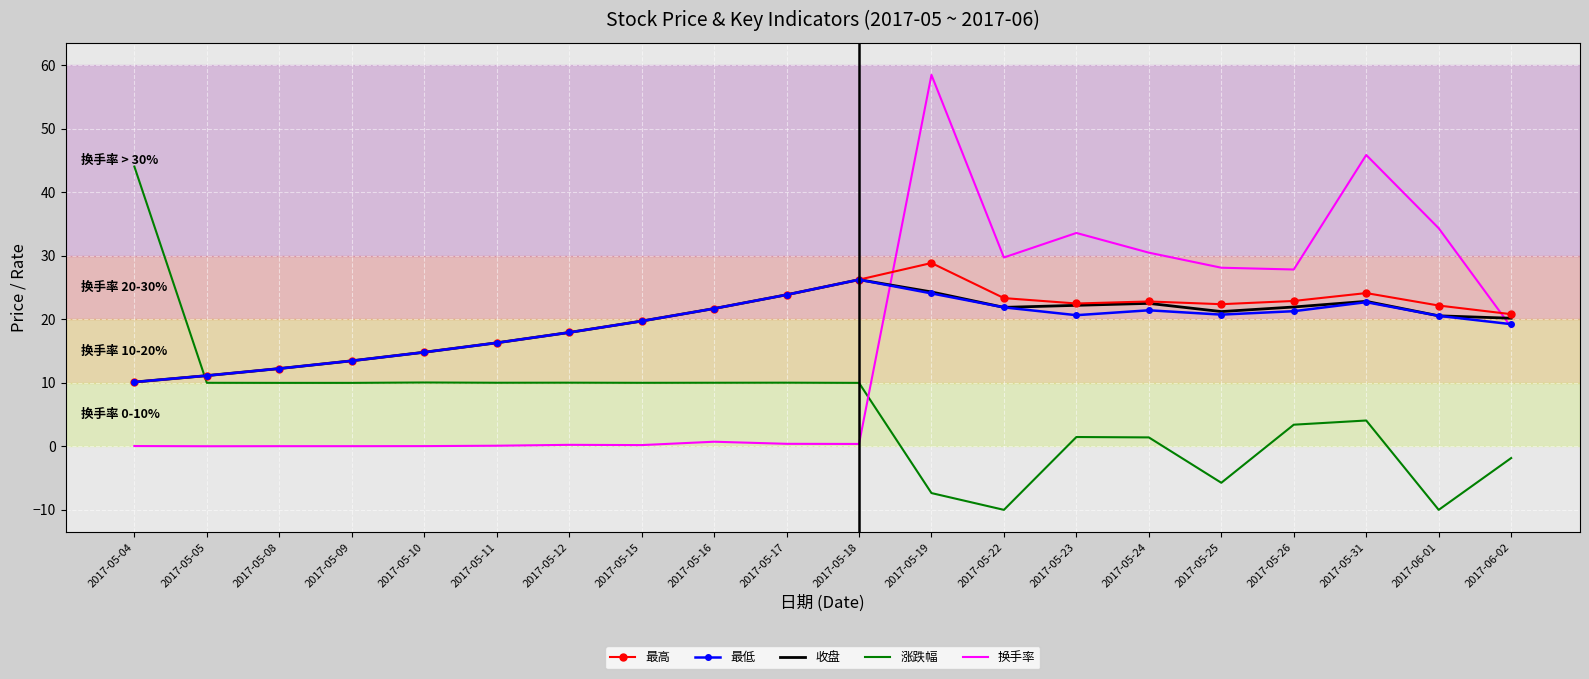

True or false: 最高 and 换手率 intersect in this chart.

True